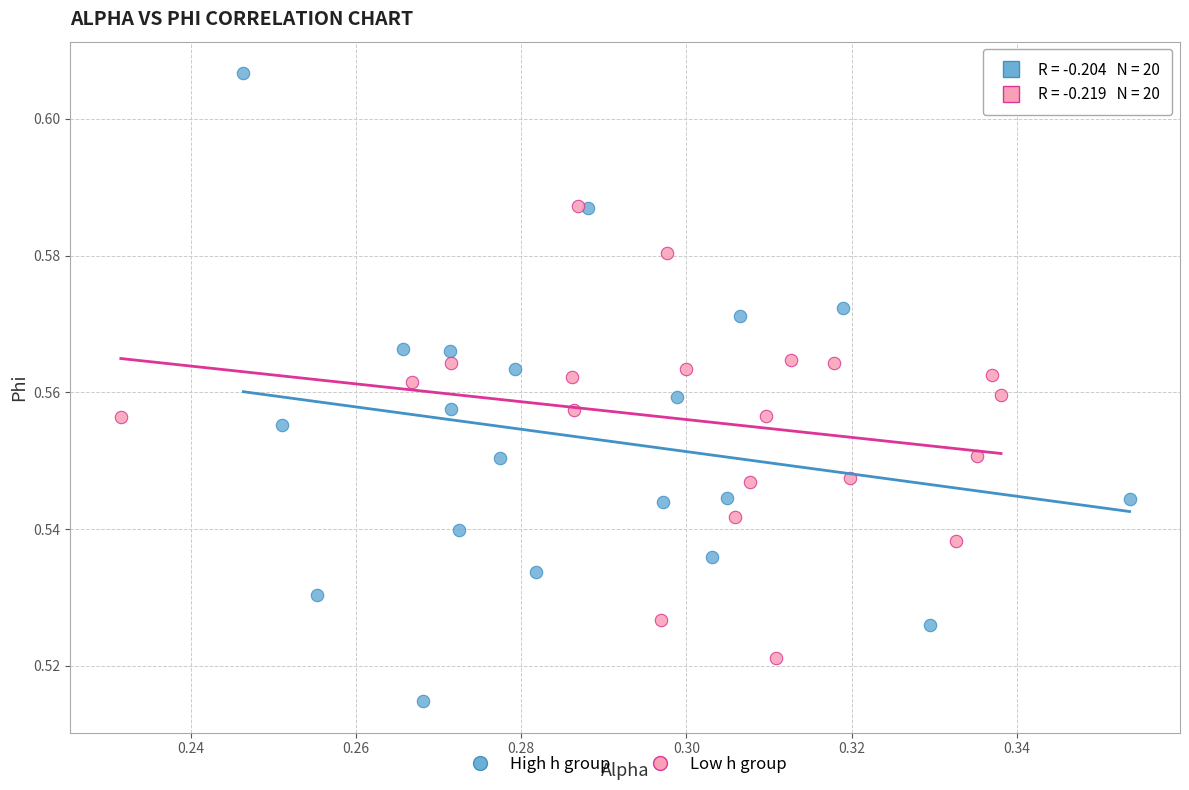

Which series has the largest Y range (max minus min)?

High h group